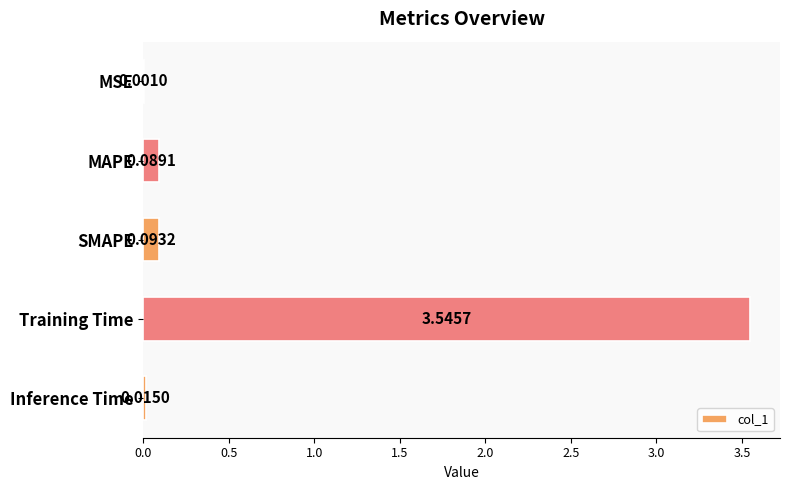

What is the sum of the values at MAPE and Training Time?

3.6